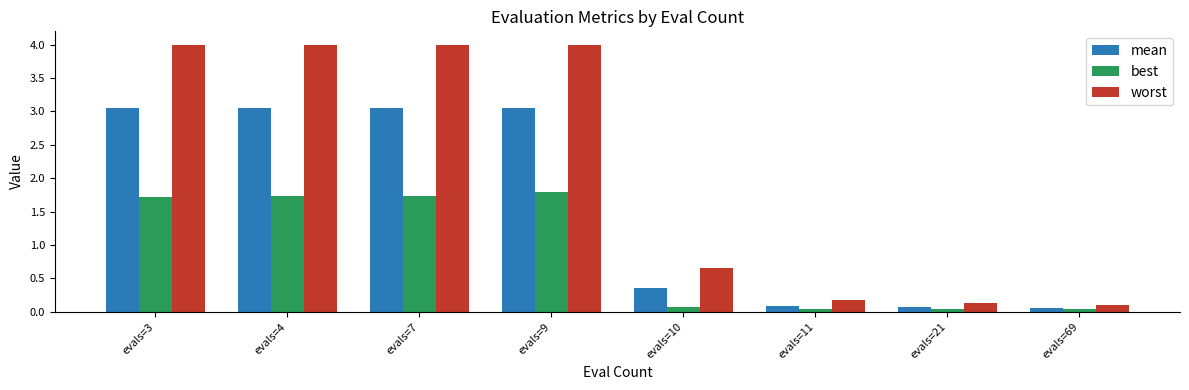

The worst series shows 0.1 at evals=69. True or false?

True